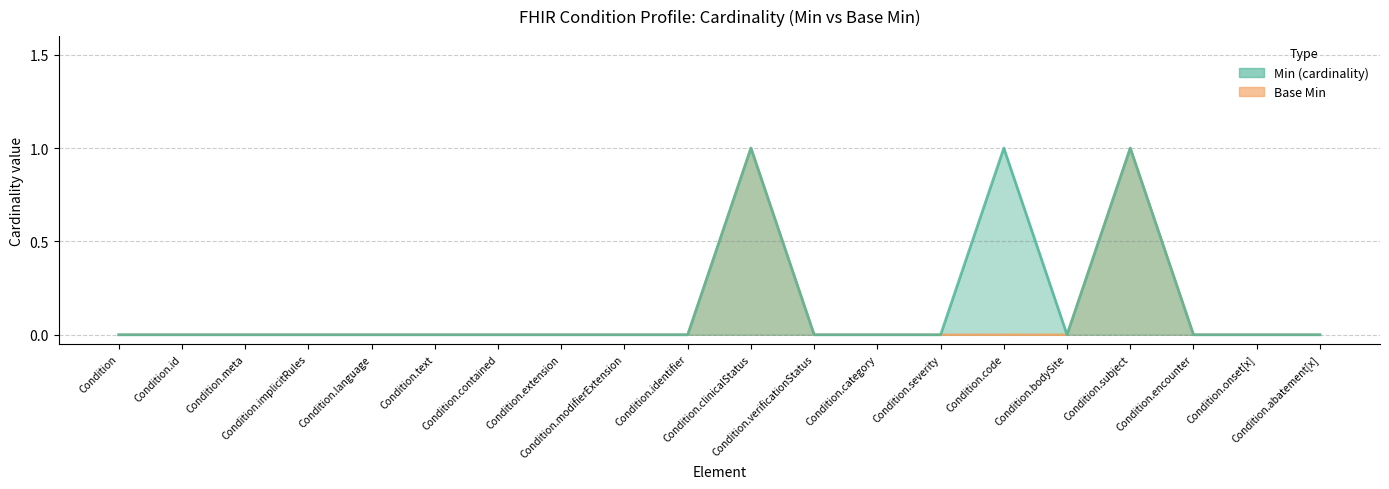

Is the value of Min (cardinality) at Condition.bodySite greater than the value of Base Min at Condition.identifier?

No